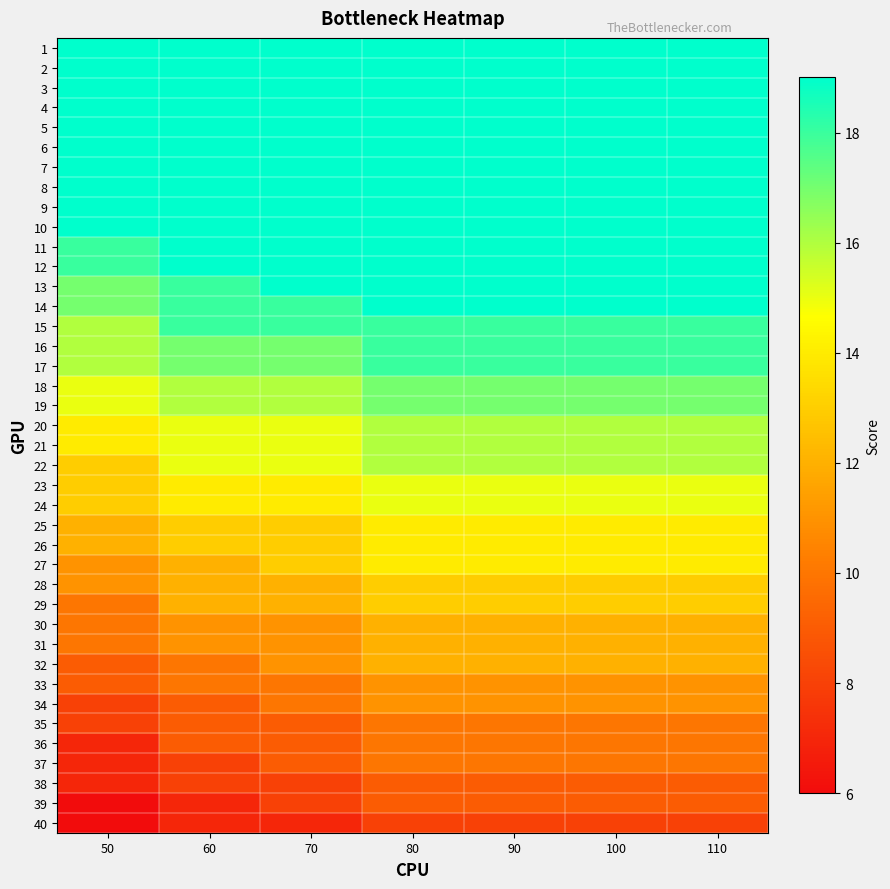

Reading right to left, what are all the values shown in this chart?

1: 110=19	100=19	90=19	80=19	70=19	60=19	50=19
2: 110=19	100=19	90=19	80=19	70=19	60=19	50=19
3: 110=19	100=19	90=19	80=19	70=19	60=19	50=19
4: 110=19	100=19	90=19	80=19	70=19	60=19	50=19
5: 110=19	100=19	90=19	80=19	70=19	60=19	50=19
6: 110=19	100=19	90=19	80=19	70=19	60=19	50=19
7: 110=19	100=19	90=19	80=19	70=19	60=19	50=19
8: 110=19	100=19	90=19	80=19	70=19	60=19	50=19
9: 110=19	100=19	90=19	80=19	70=19	60=19	50=19
10: 110=19	100=19	90=19	80=19	70=19	60=19	50=19
11: 110=19	100=19	90=19	80=19	70=19	60=19	50=18
12: 110=19	100=19	90=19	80=19	70=19	60=19	50=18
13: 110=19	100=19	90=19	80=19	70=19	60=18	50=17
14: 110=19	100=19	90=19	80=19	70=18	60=18	50=17
15: 110=18	100=18	90=18	80=18	70=18	60=18	50=16
16: 110=18	100=18	90=18	80=18	70=17	60=17	50=16
17: 110=18	100=18	90=18	80=18	70=17	60=17	50=16
18: 110=17	100=17	90=17	80=17	70=16	60=16	50=15
19: 110=17	100=17	90=17	80=17	70=16	60=16	50=15
20: 110=16	100=16	90=16	80=16	70=15	60=15	50=14
21: 110=16	100=16	90=16	80=16	70=15	60=15	50=14
22: 110=16	100=16	90=16	80=16	70=15	60=15	50=13
23: 110=15	100=15	90=15	80=15	70=14	60=14	50=13
24: 110=15	100=15	90=15	80=15	70=14	60=14	50=13
25: 110=14	100=14	90=14	80=14	70=13	60=13	50=12
26: 110=14	100=14	90=14	80=14	70=13	60=13	50=12
27: 110=14	100=14	90=14	80=14	70=13	60=12	50=11
28: 110=13	100=13	90=13	80=13	70=12	60=12	50=11
29: 110=13	100=13	90=13	80=13	70=12	60=12	50=10
30: 110=12	100=12	90=12	80=12	70=11	60=11	50=10
31: 110=12	100=12	90=12	80=12	70=11	60=11	50=10
32: 110=12	100=12	90=12	80=12	70=11	60=10	50=9
33: 110=11	100=11	90=11	80=11	70=10	60=10	50=9
34: 110=11	100=11	90=11	80=11	70=10	60=9	50=8
35: 110=10	100=10	90=10	80=10	70=9	60=9	50=8
36: 110=10	100=10	90=10	80=10	70=9	60=9	50=7
37: 110=10	100=10	90=10	80=10	70=9	60=8	50=7
38: 110=9	100=9	90=9	80=9	70=8	60=8	50=7
39: 110=9	100=9	90=9	80=9	70=8	60=7	50=6
40: 110=8	100=8	90=8	80=8	70=7	60=7	50=6